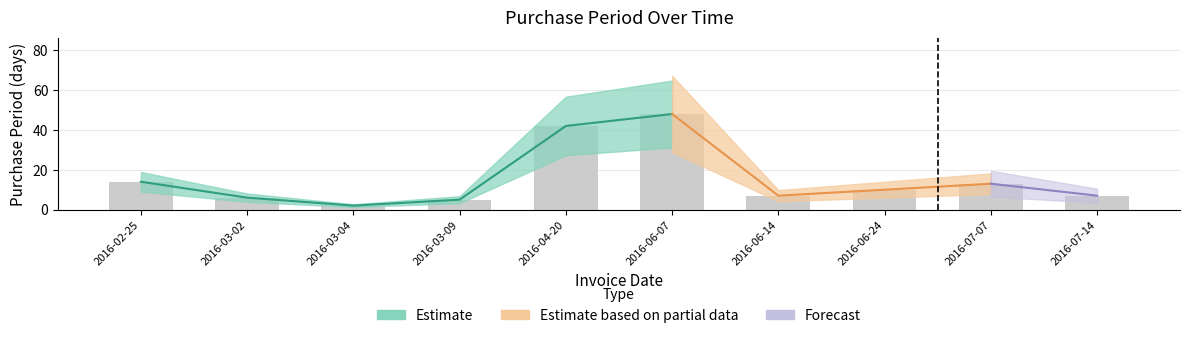

What is the change in value from 2016-03-02 to 2016-03-04?

-4